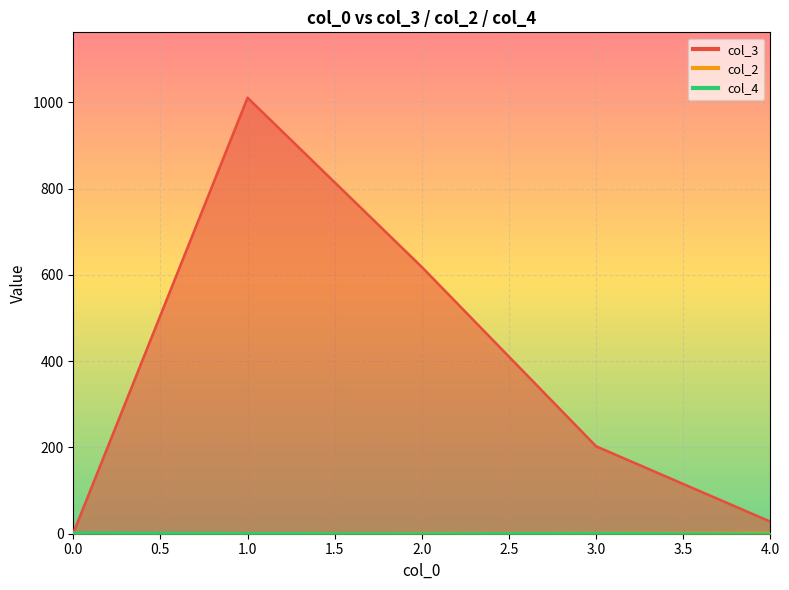

Is it true that col_4 equals 1 at 2?

True